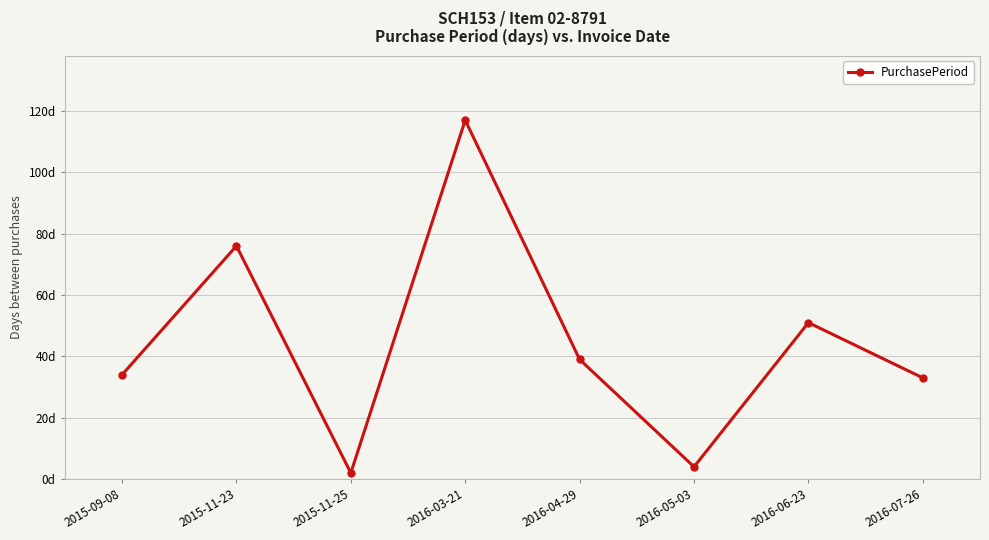

Where does the data first go above 39?

2015-11-23